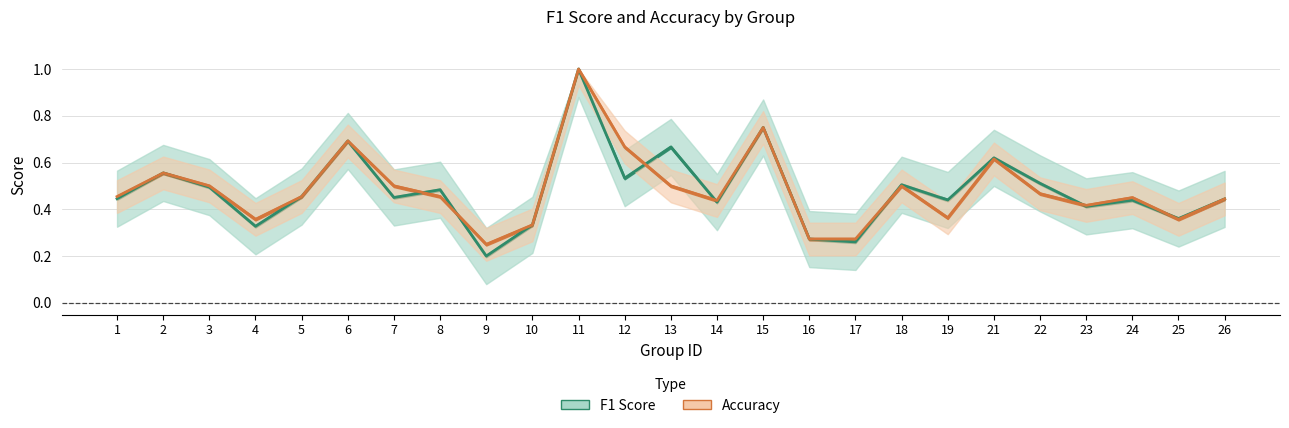

Reading left to right, extract all data points from this chart.

F1 Score: 0.4	0.6	0.5	0.3	0.5	0.7	0.5	0.5	0.2	0.3	1.0	0.5	0.7	0.4	0.8	0.3	0.3	0.5	0.4	0.6	0.5	0.4	0.4	0.4	0.4
Accuracy: 0.5	0.6	0.5	0.4	0.5	0.7	0.5	0.5	0.2	0.3	1.0	0.7	0.5	0.4	0.8	0.3	0.3	0.5	0.4	0.6	0.5	0.4	0.5	0.4	0.4